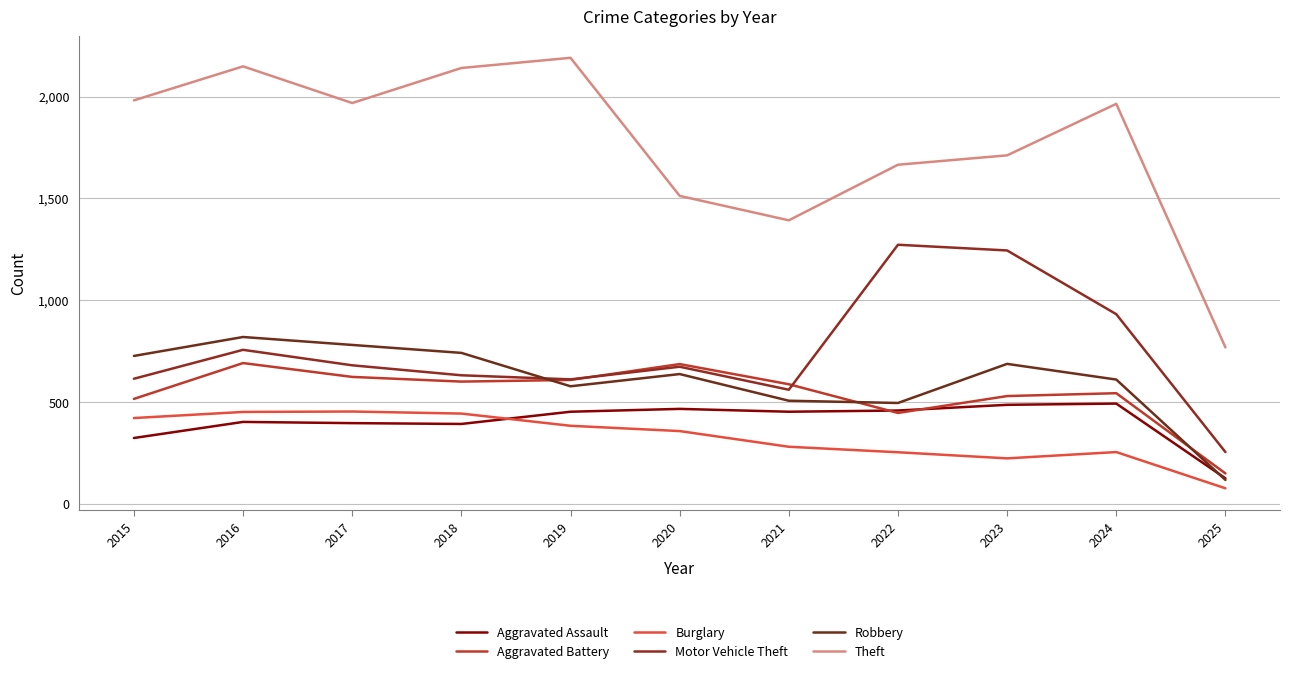

How many lines are shown in the chart?

6